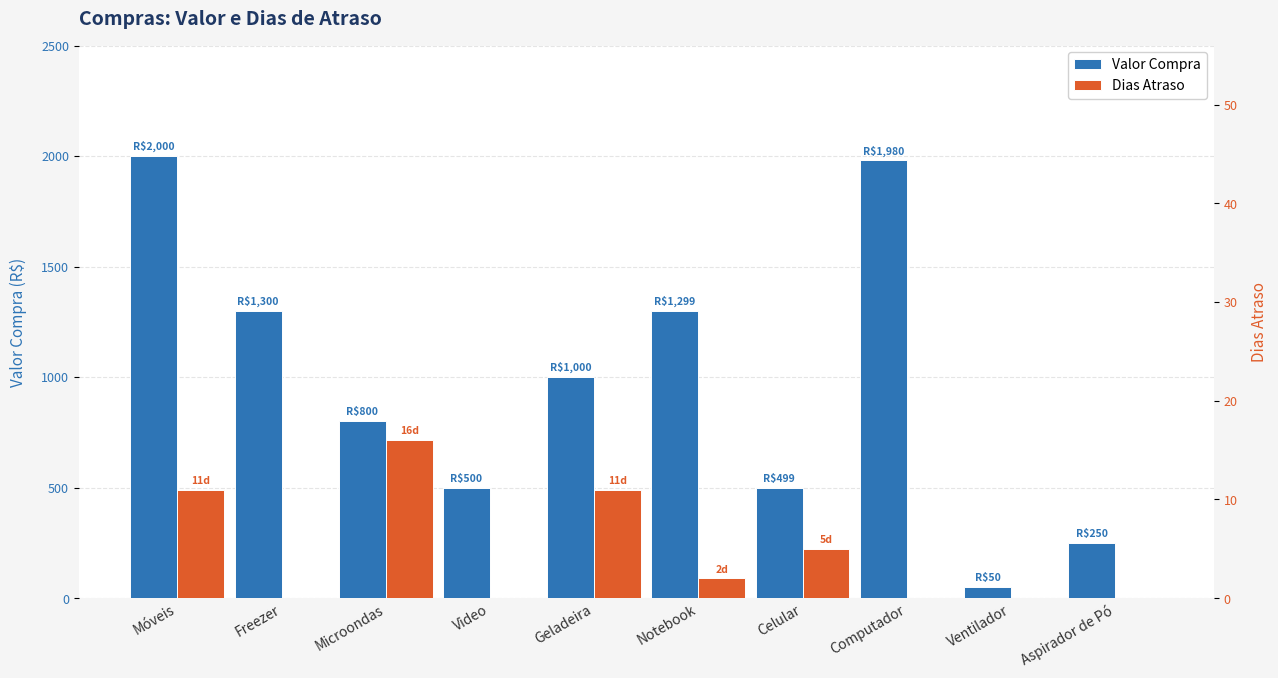

What is the label of the 4th bar from the right?

Celular